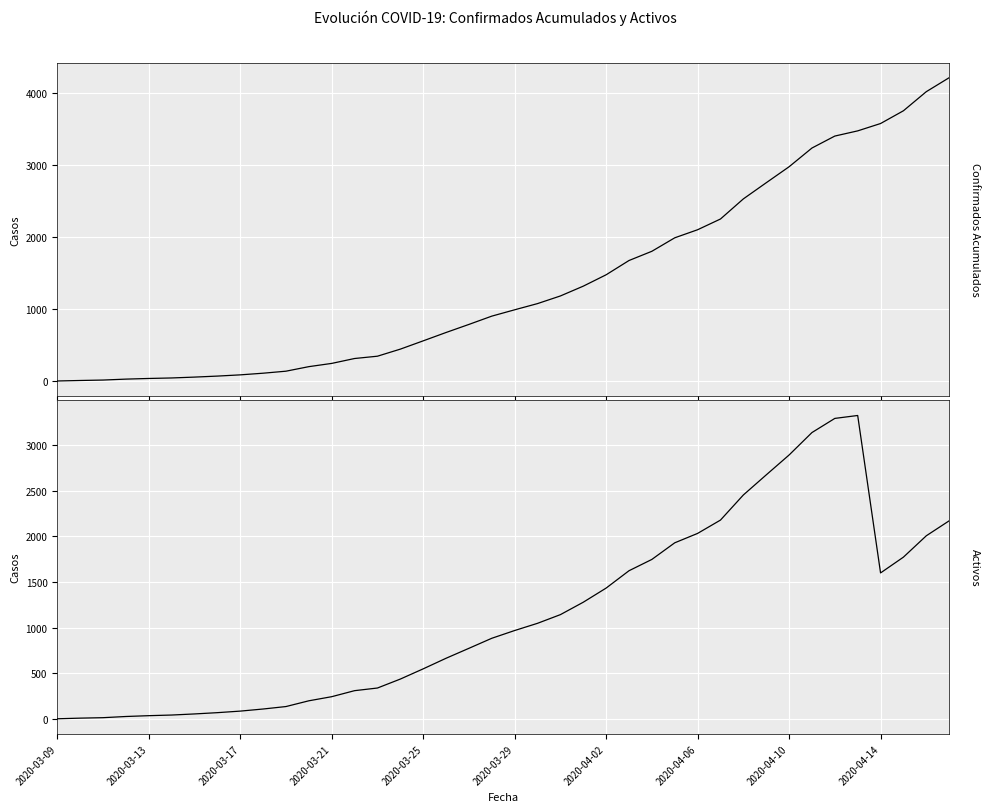

Which series has the largest range (max minus min)?

Confirmados Acumulados